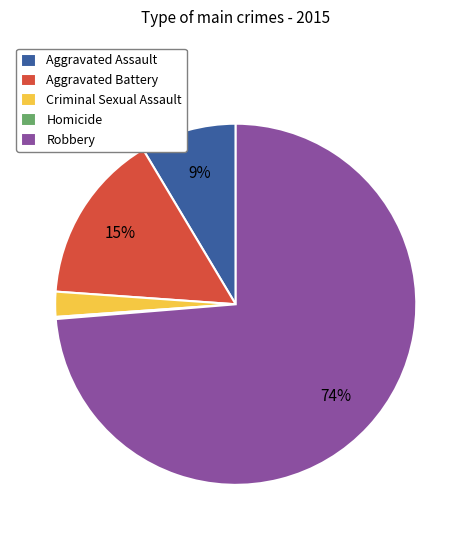

To the nearest percent, what is the average slice percentage?

20%